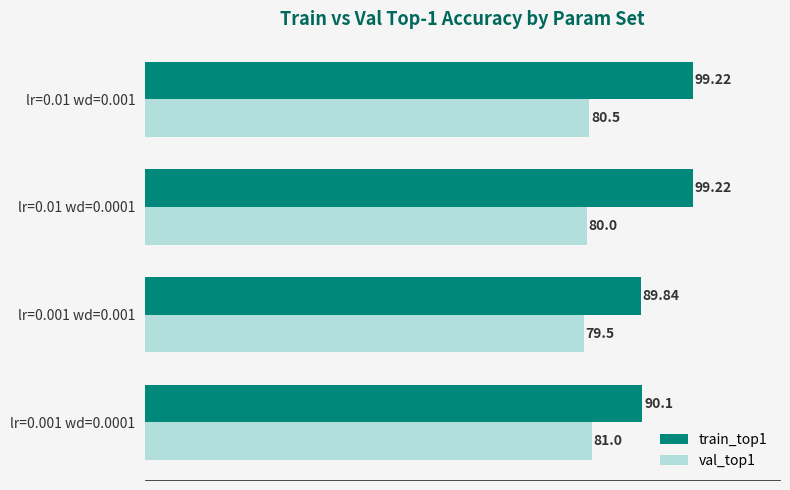

At which category is the sum across all series the highest?

lr=0.01 wd=0.001